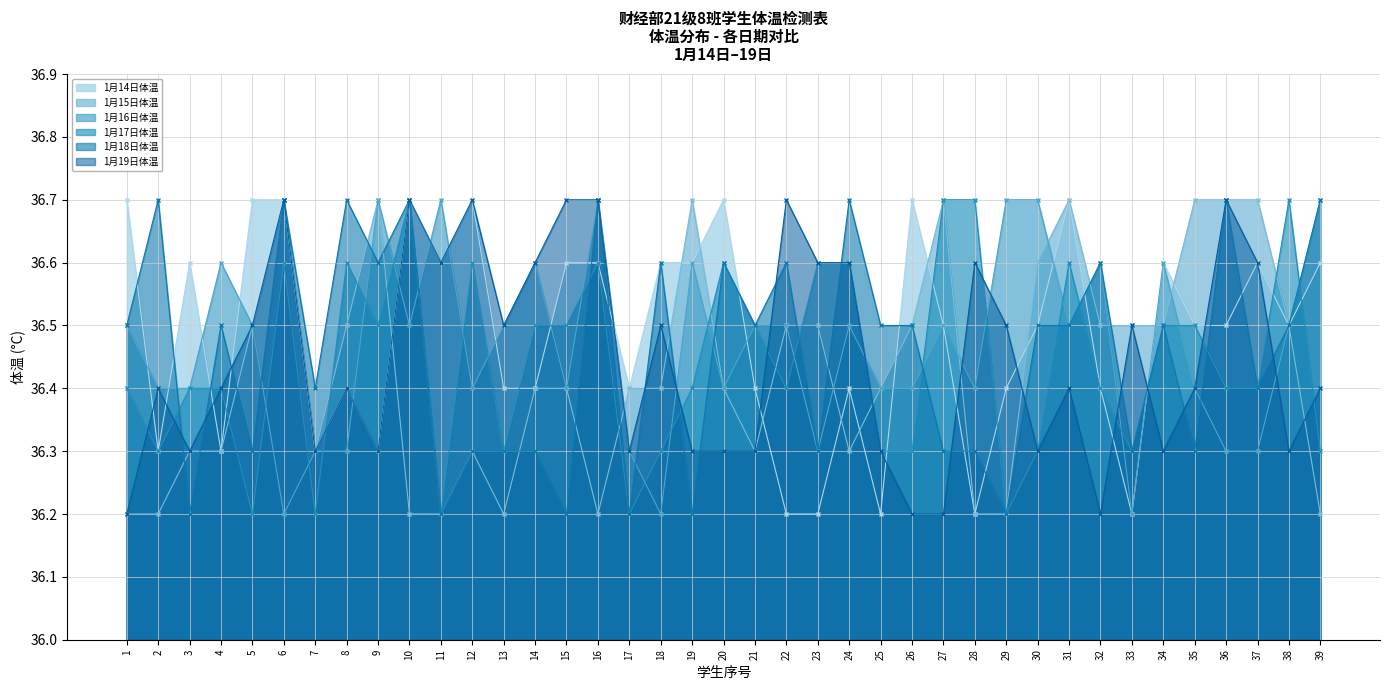

Where do 1月17日体温 and 1月14日体温 first cross each other?

3 and 4